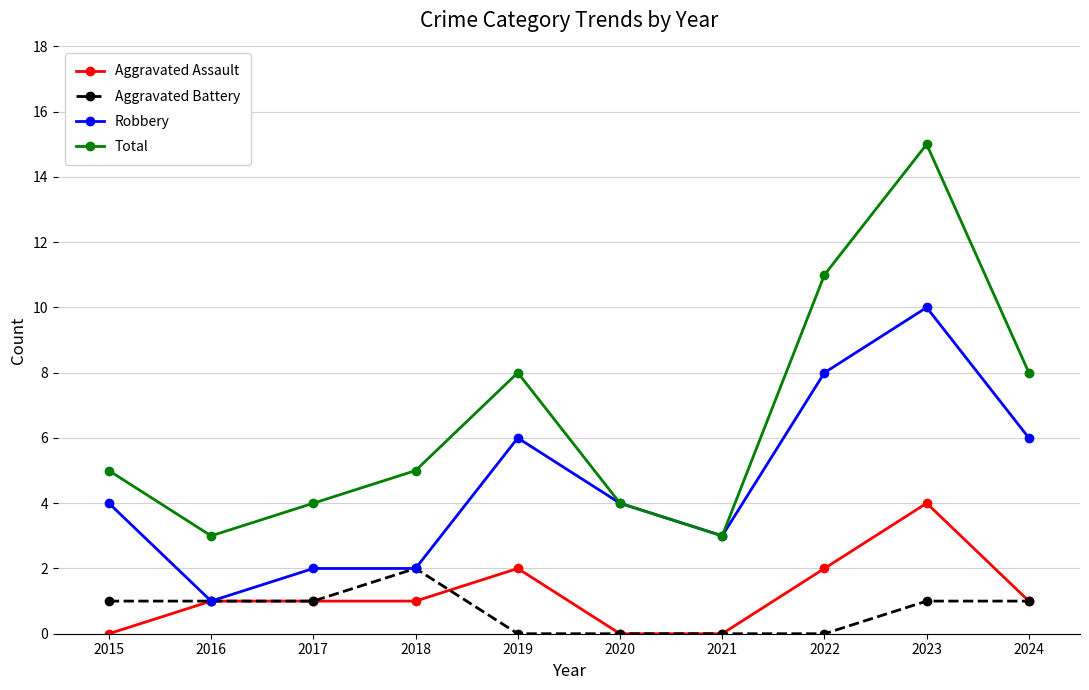

What is the difference between the maximum and minimum values in the Total series?

12